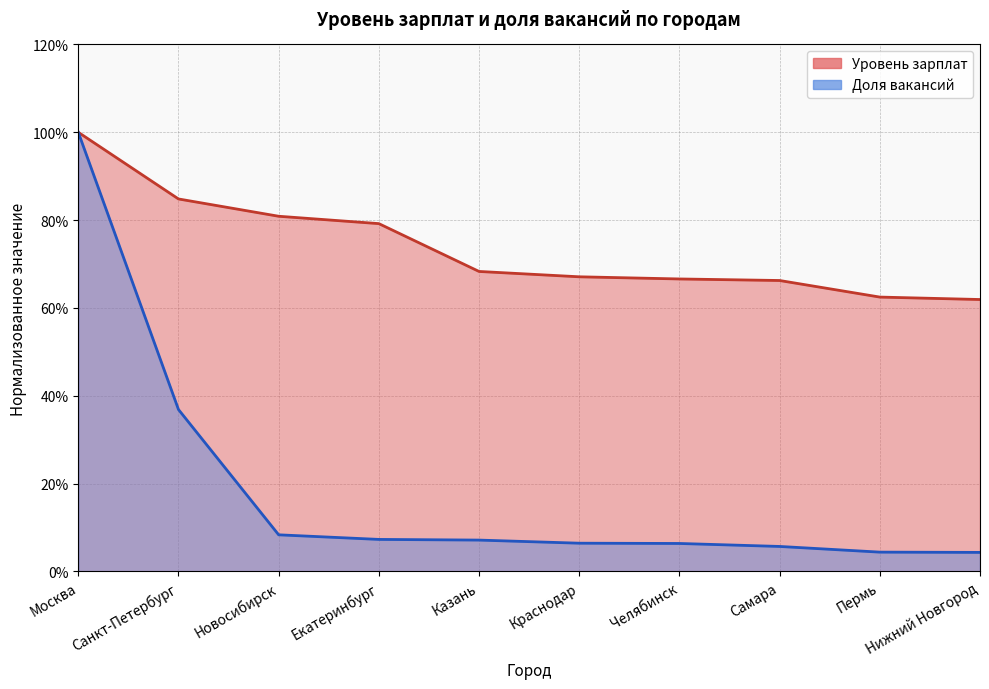

At which label is Доля вакансий closest to 0?

Нижний Новгород